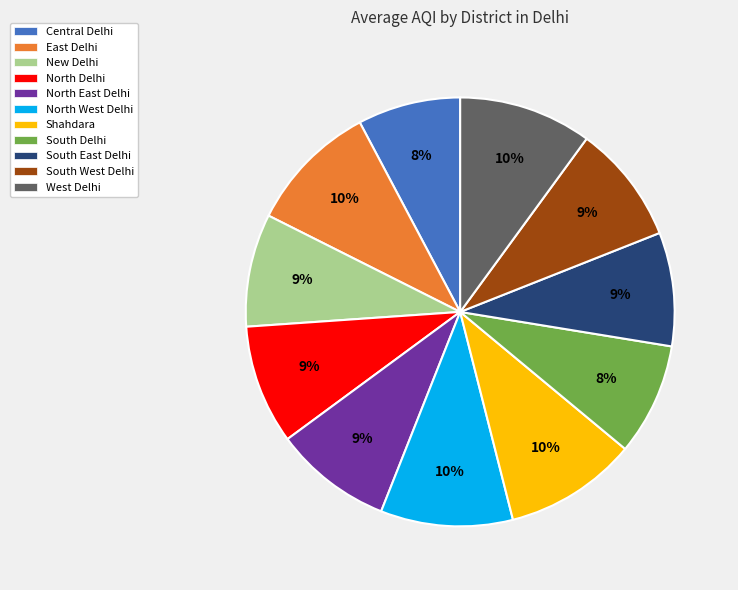

To the nearest percent, what portion does South West Delhi represent?

9%